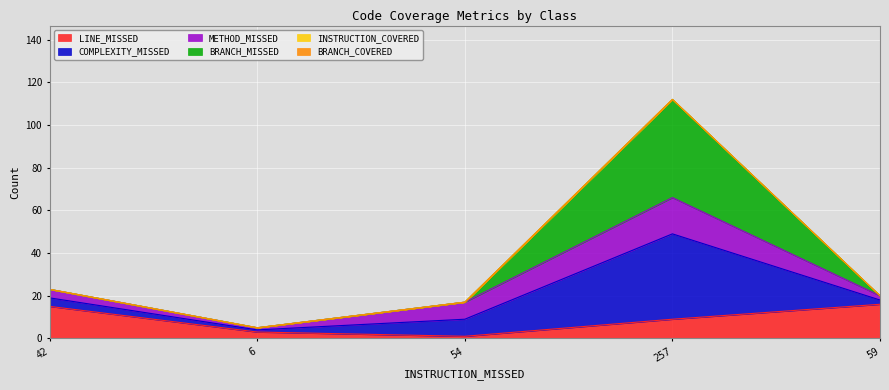

Does the chart display data point markers on the line(s)?

No